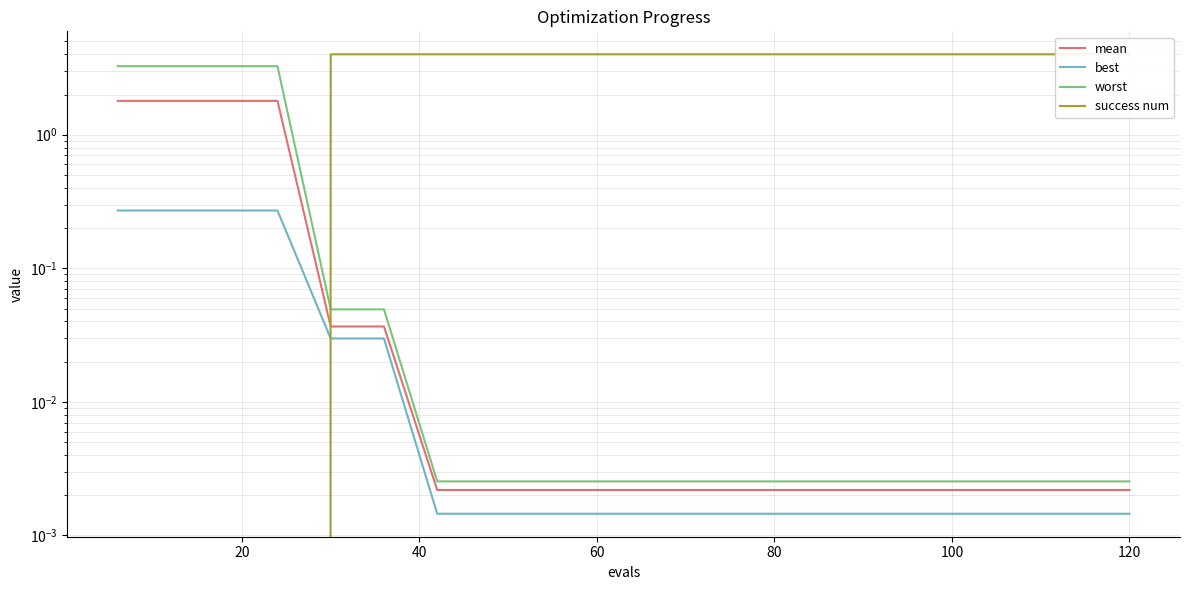

What is the difference between the maximum and second lowest values in the best series?

0.3